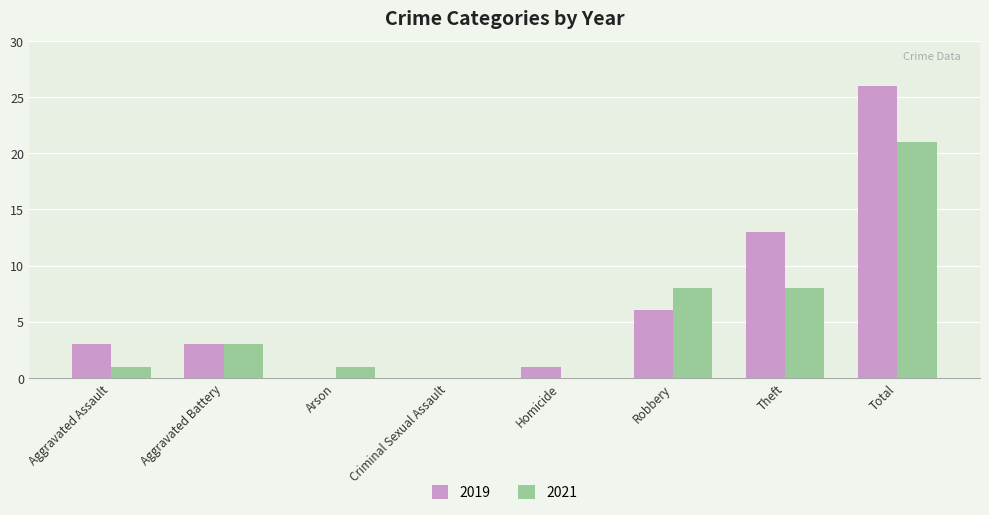

Reading right to left, extract all data points from this chart.

2019: Total=26	Theft=13	Robbery=6	Homicide=1	Criminal Sexual Assault=0	Arson=0	Aggravated Battery=3	Aggravated Assault=3
2021: Total=21	Theft=8	Robbery=8	Homicide=0	Criminal Sexual Assault=0	Arson=1	Aggravated Battery=3	Aggravated Assault=1